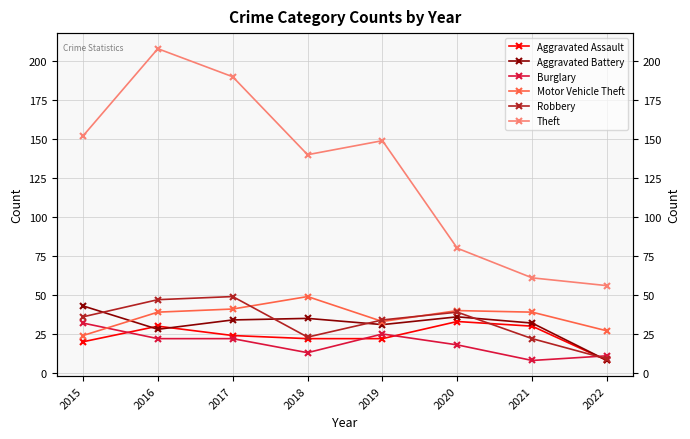

At which label is Motor Vehicle Theft closest to 36?

2016